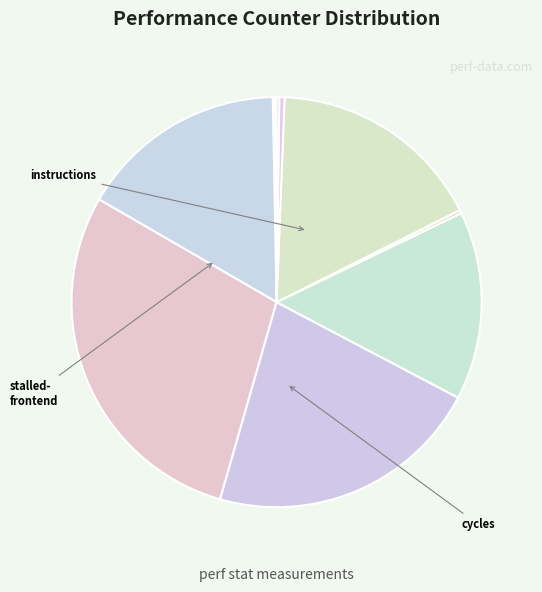

To the nearest percent, what is the average slice percentage?

10%